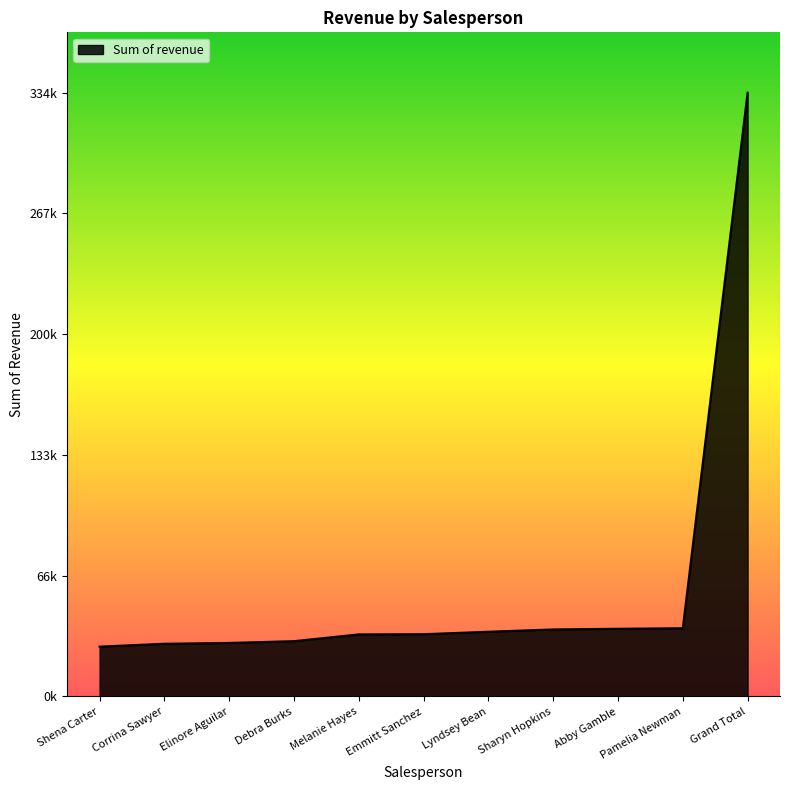

What position from the right is Corrina Sawyer?

10